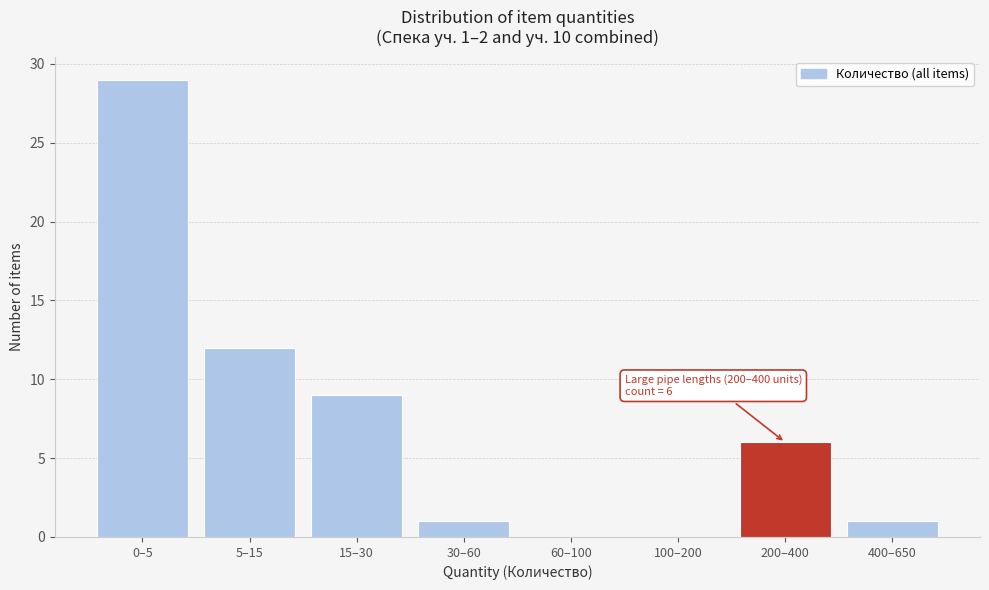

Reading right to left, what are all the values shown in this chart?

400–650=1	200–400=6	100–200=0	60–100=0	30–60=1	15–30=9	5–15=12	0–5=29